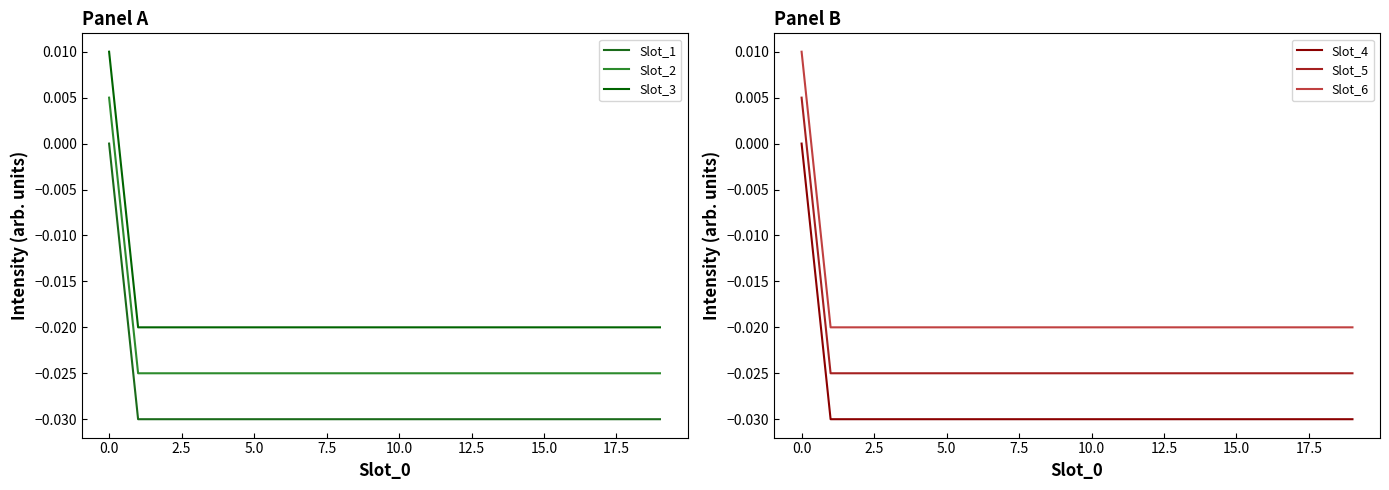

Does the chart have visible grid lines?

No